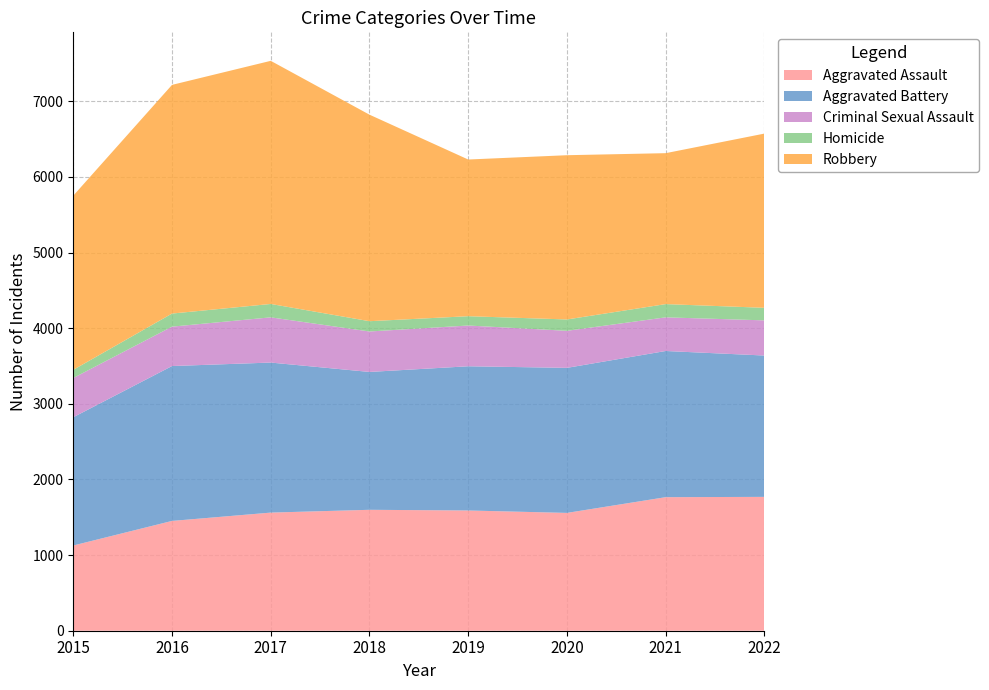

Reading left to right, what are all the values shown in this chart?

Aggravated Assault: 2015=1127	2016=1452	2017=1562	2018=1599	2019=1590	2020=1558	2021=1766	2022=1770
Aggravated Battery: 2015=1696	2016=2048	2017=1984	2018=1823	2019=1907	2020=1918	2021=1933	2022=1869
Criminal Sexual Assault: 2015=519	2016=521	2017=598	2018=535	2019=539	2020=490	2021=445	2022=465
Homicide: 2015=108	2016=173	2017=177	2018=136	2019=123	2020=150	2021=175	2022=166
Robbery: 2015=2303	2016=3024	2017=3215	2018=2731	2019=2072	2020=2172	2021=1996	2022=2304